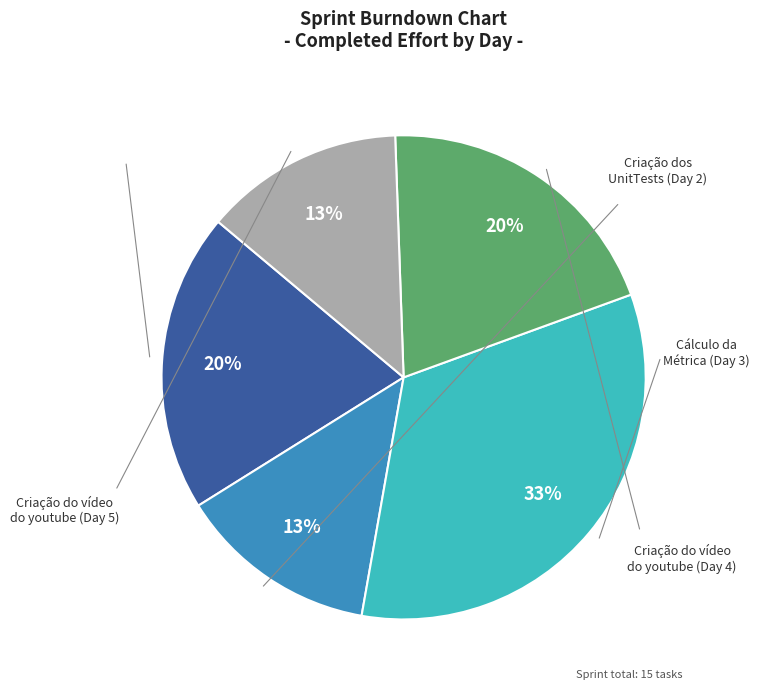

Does any single category account for the majority?

No